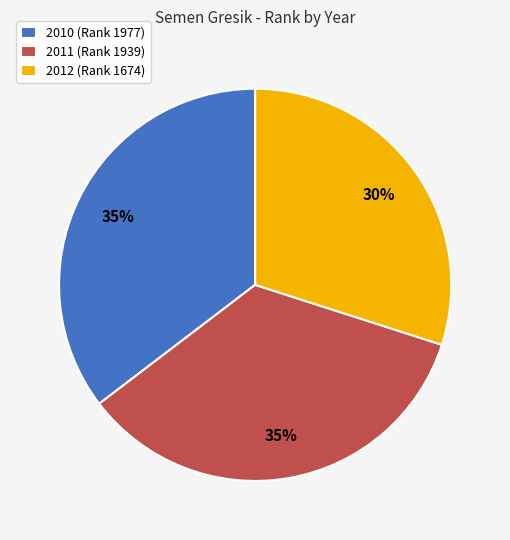

Is there a majority slice in this chart?

No